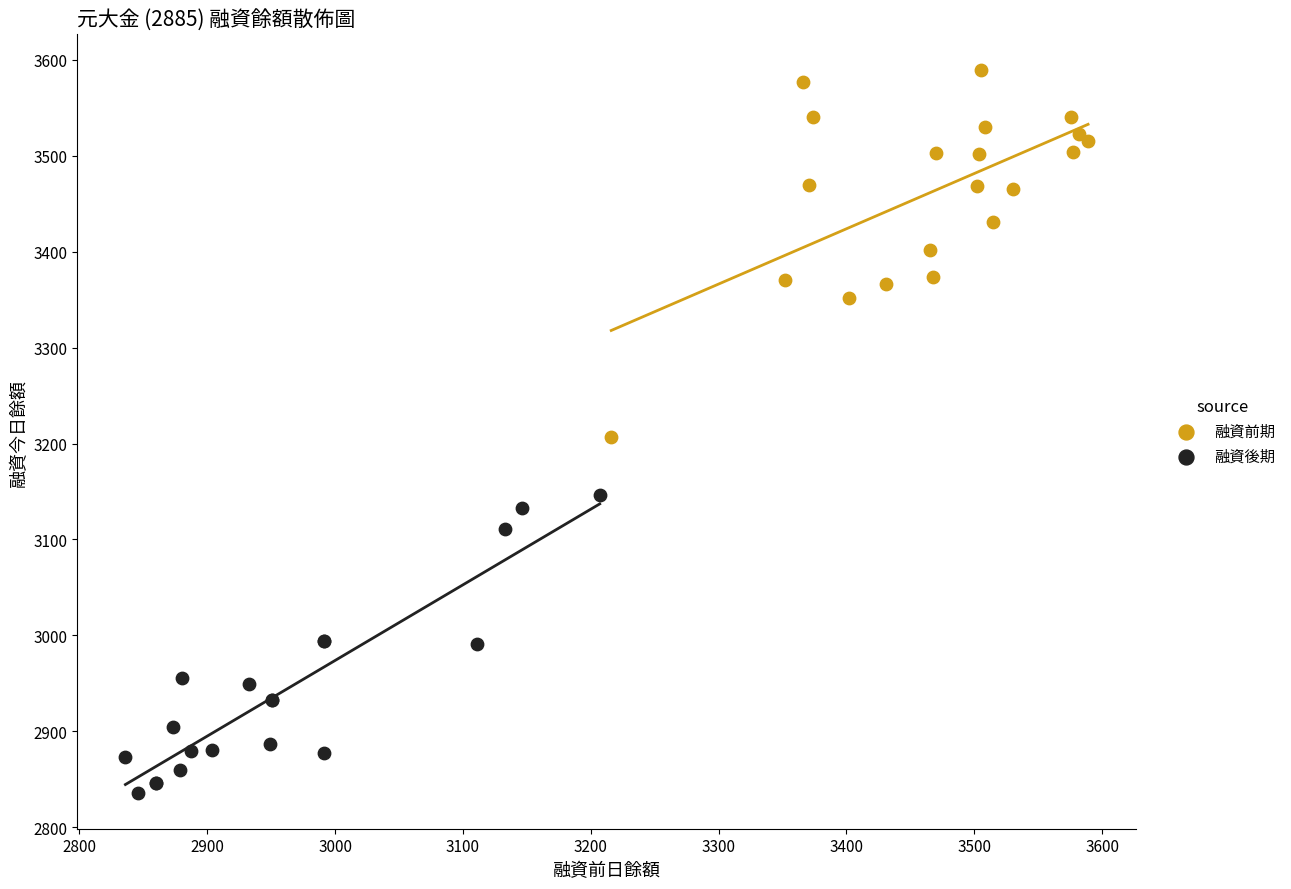

Which series reaches the maximum Y coordinate?

融資前期